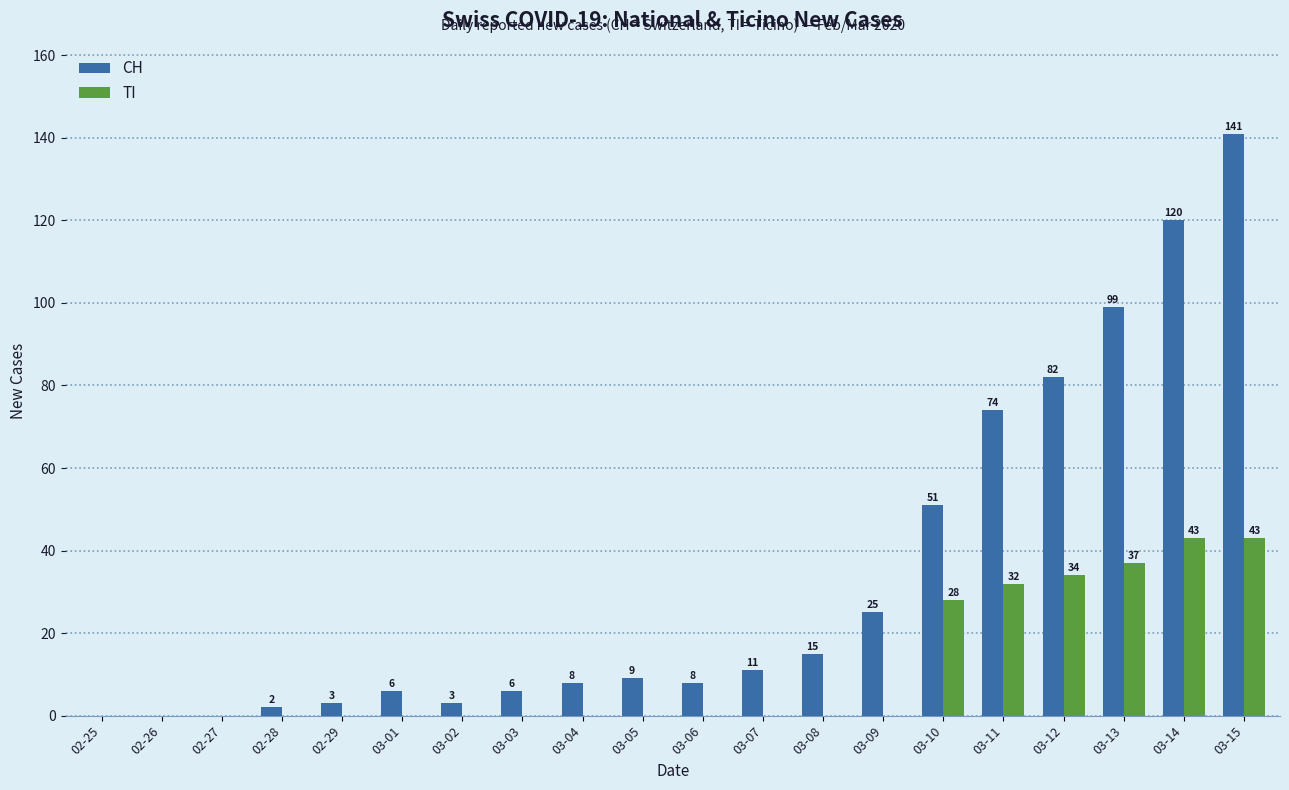

At which label is TI closest to 21?

03-10